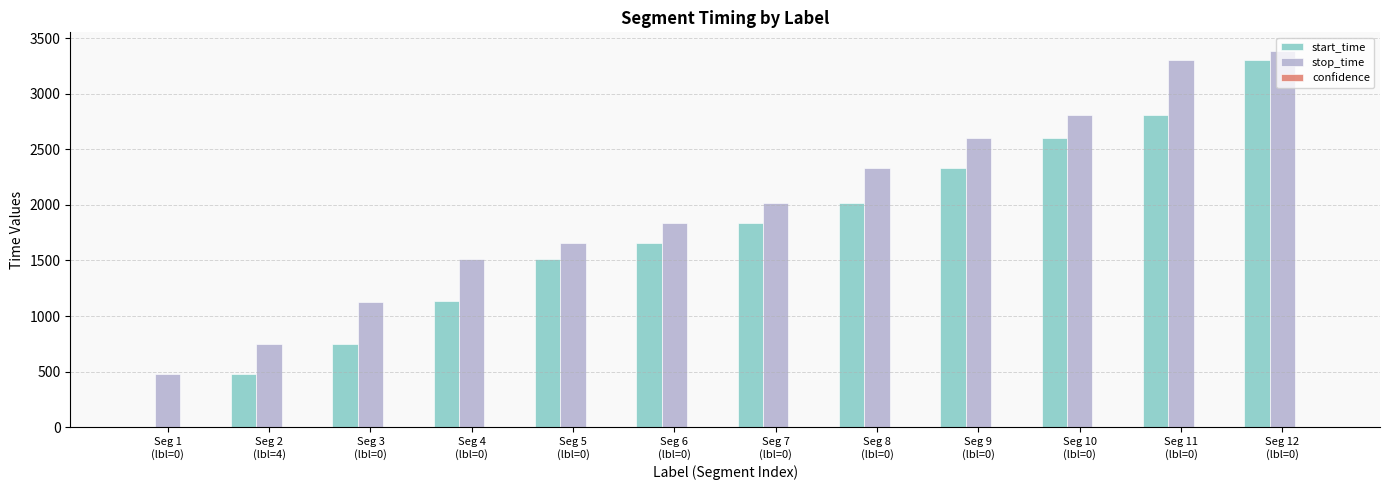

Which series has the largest total across all categories?

stop_time